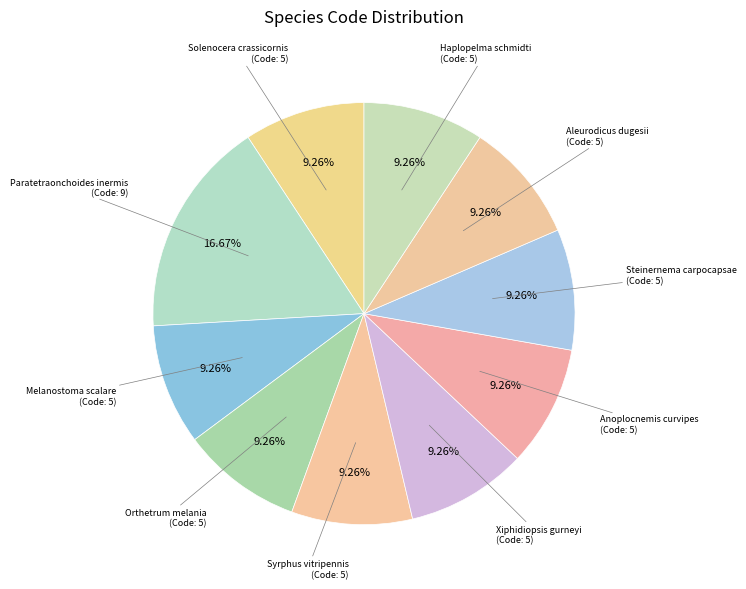

To the nearest percent, what is the difference between the Paratetraonchoides inermis and Steinernema carpocapsae slice percentages?

7%